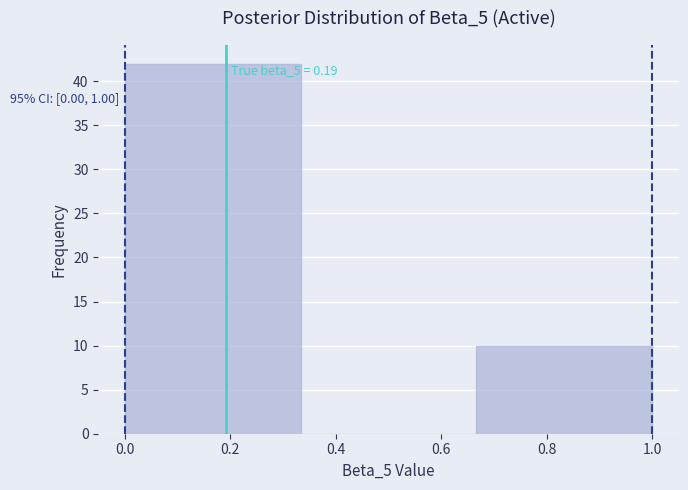

Over which range of the x-axis is the bar tallest?

0.00 to 0.34